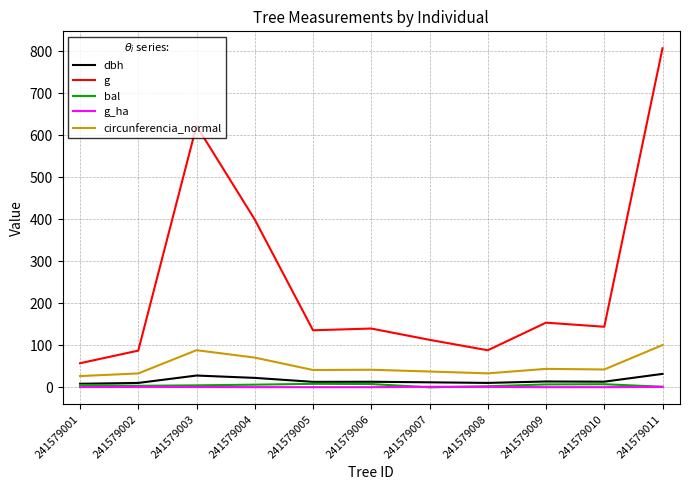

The bal series shows 5.7 at 241579001. True or false?

True